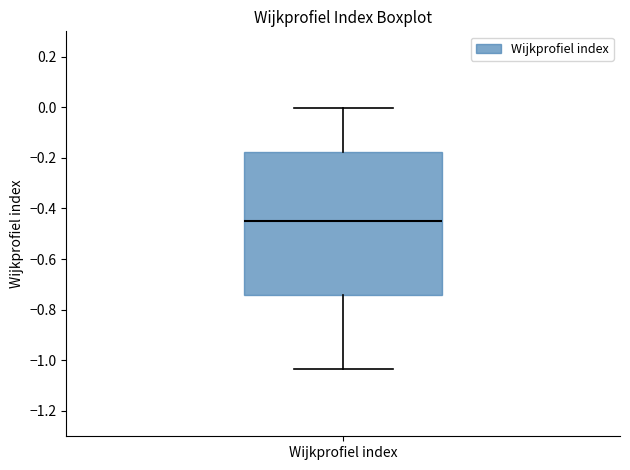

Read this box plot against the y-axis: the position of the median line, the range covered by the box, and the ends of both whiskers. The values are not printed on the chart, so give them approximately, as read against the axis.

median -0.44, box -0.74 to -0.18, whiskers -1.04 to 0.00